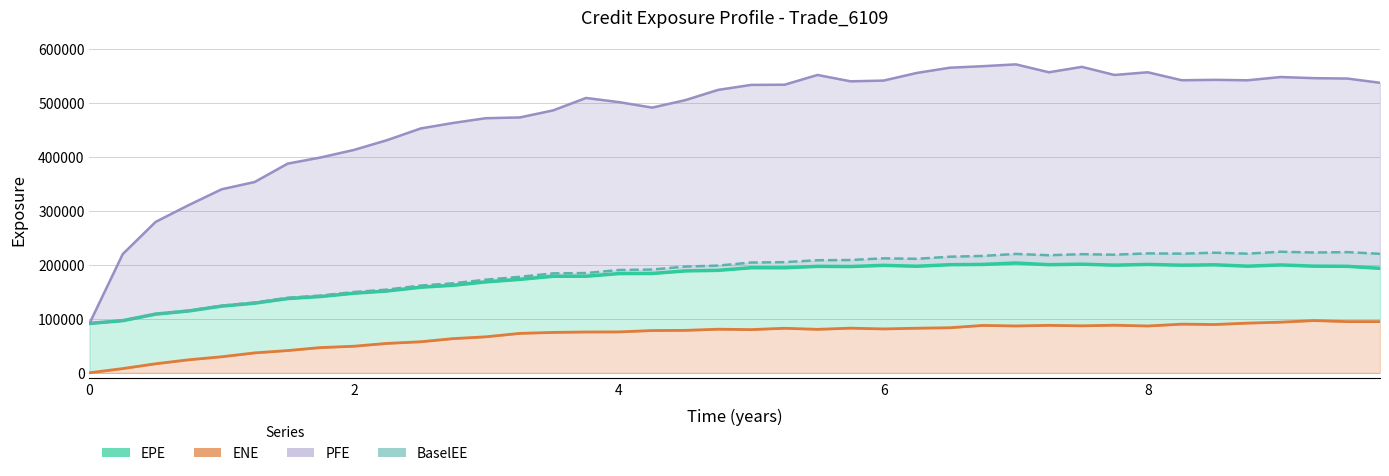

What are all the series names shown in the legend?

PFE, EPE, BaselEE, ENE